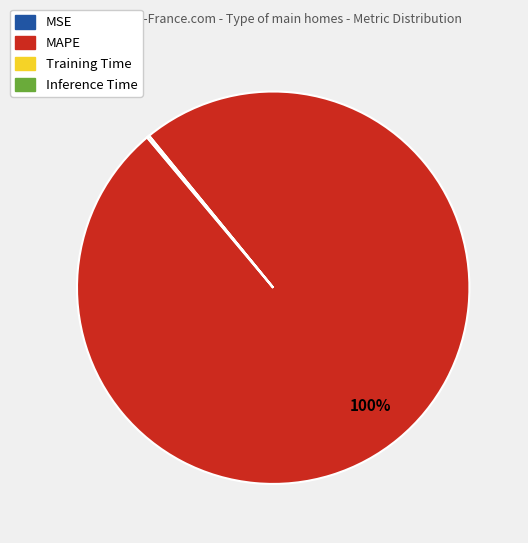

Is MAPE the majority of the pie?

Yes